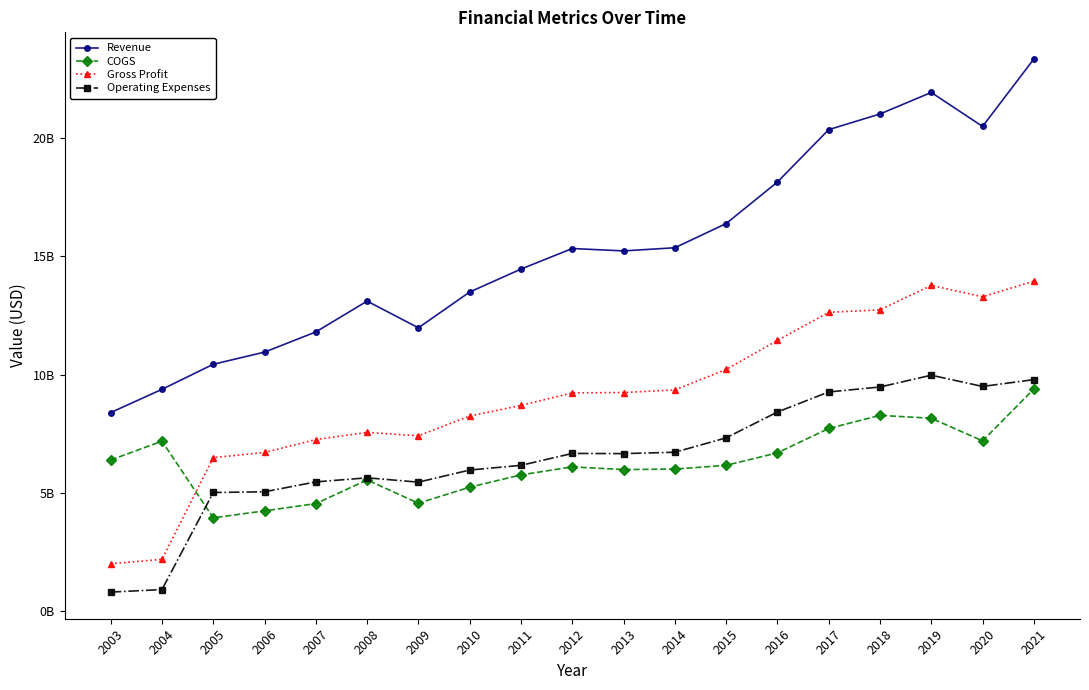

What are all the series names shown in the legend?

Revenue, COGS, Gross Profit, Operating Expenses